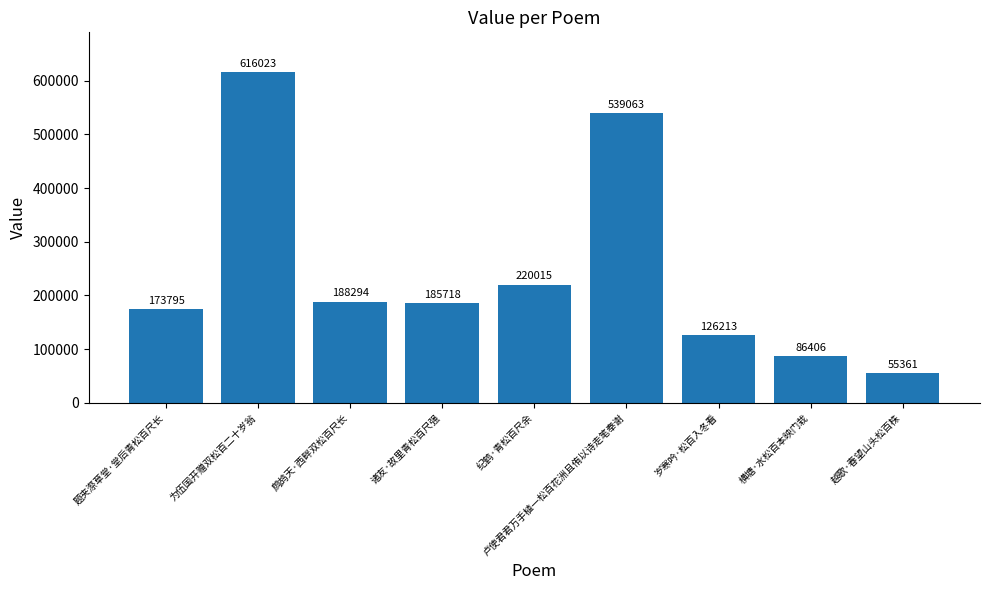

What is the change in value from 纪鹤·青松百尺余 to 卢使君君万手植一松百花洲且侑以诗走笔奉谢?

+319048